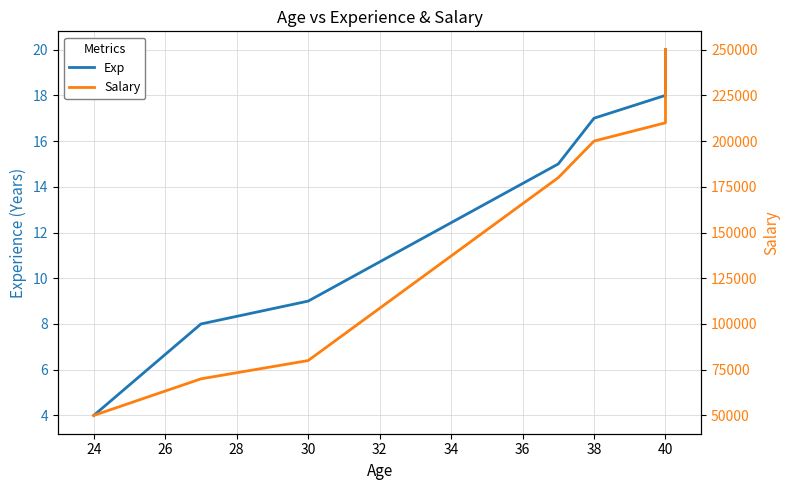

How many lines are shown in the chart?

2